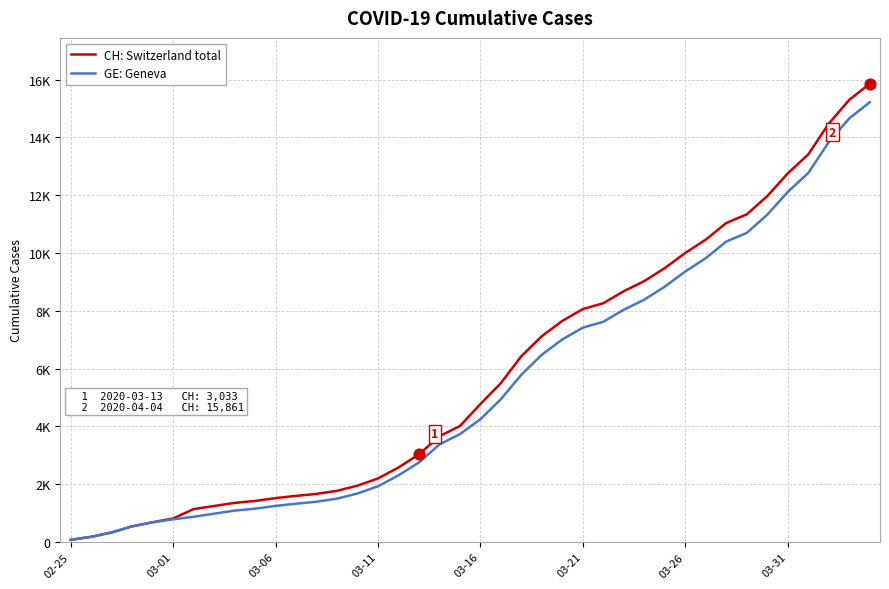

Does the chart have visible grid lines?

Yes